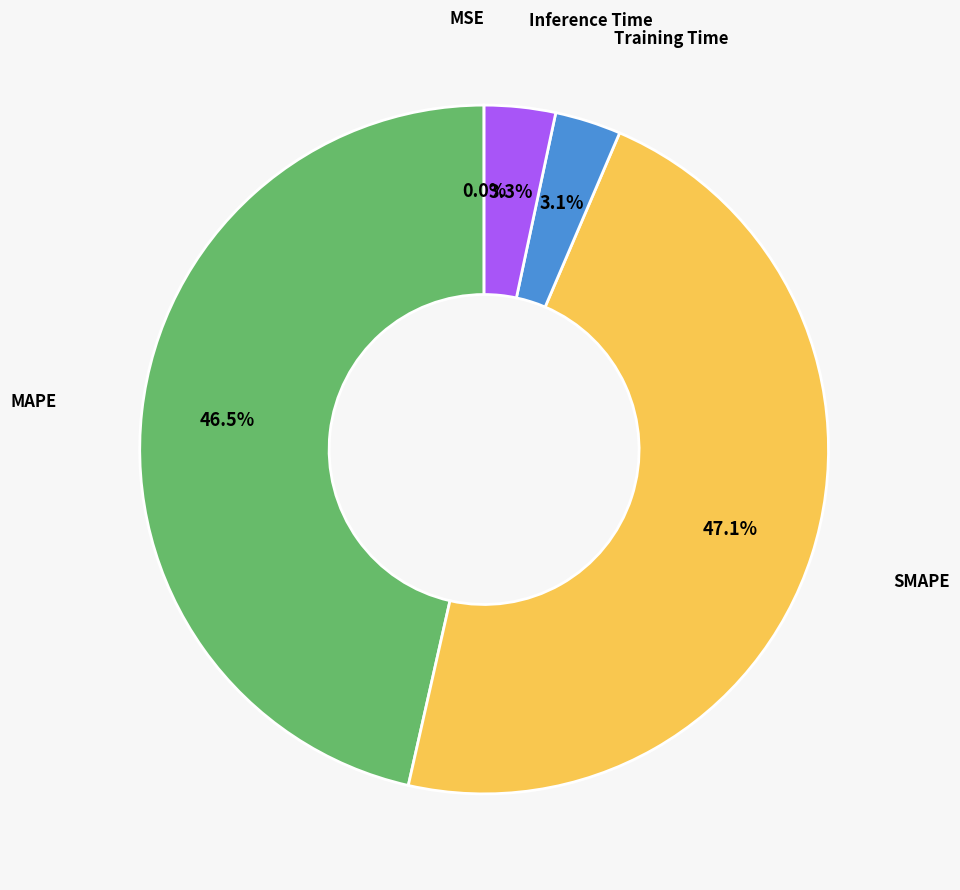

Does any single category account for the majority?

No